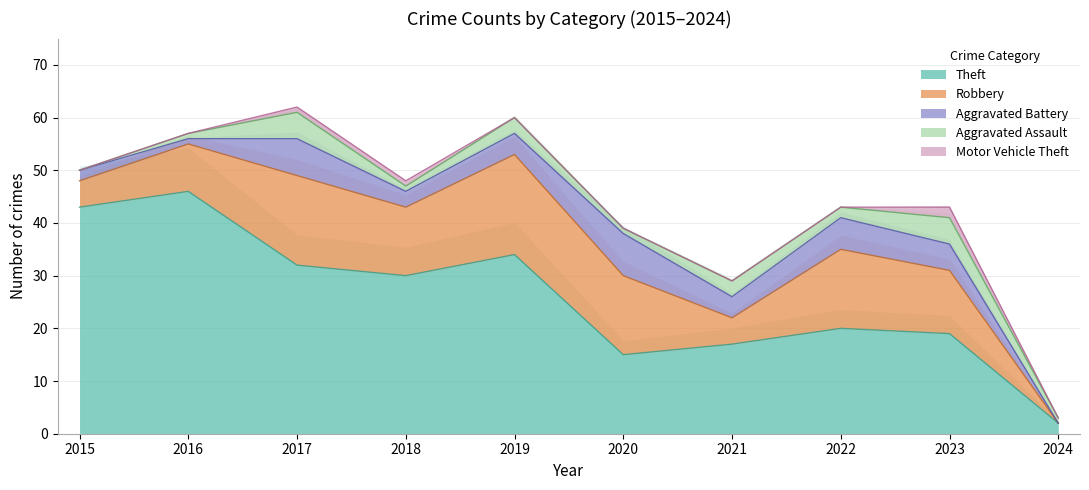

At which label is Aggravated Battery closest to 4?

2019